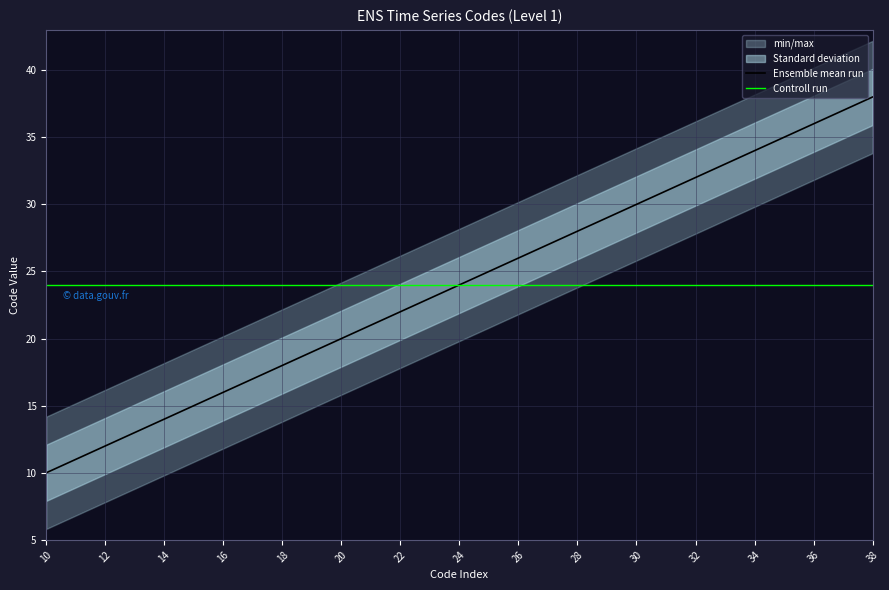

What is the highest value of the Ensemble mean run series?

38